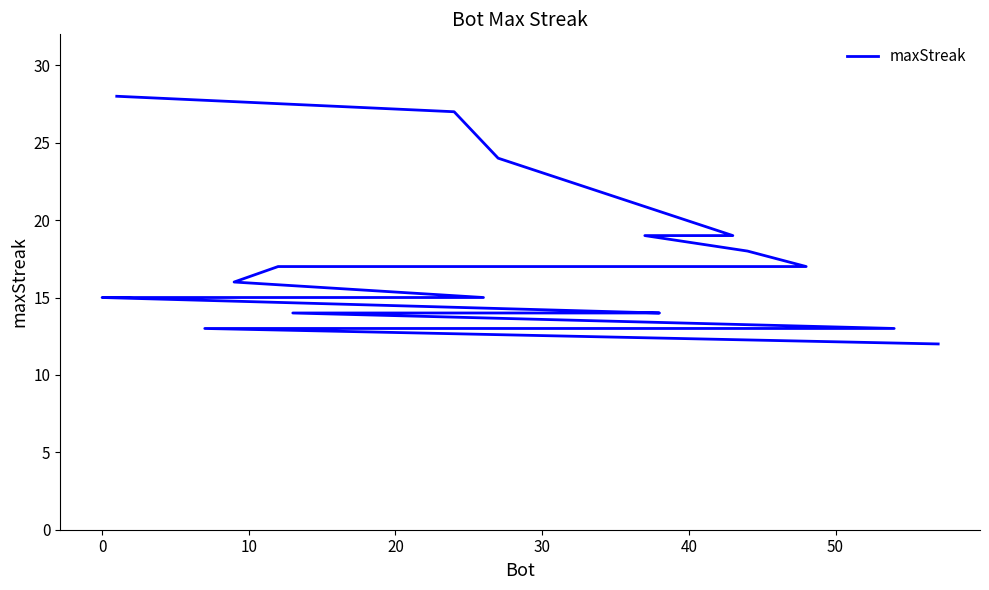

What is the greatest value displayed?

28